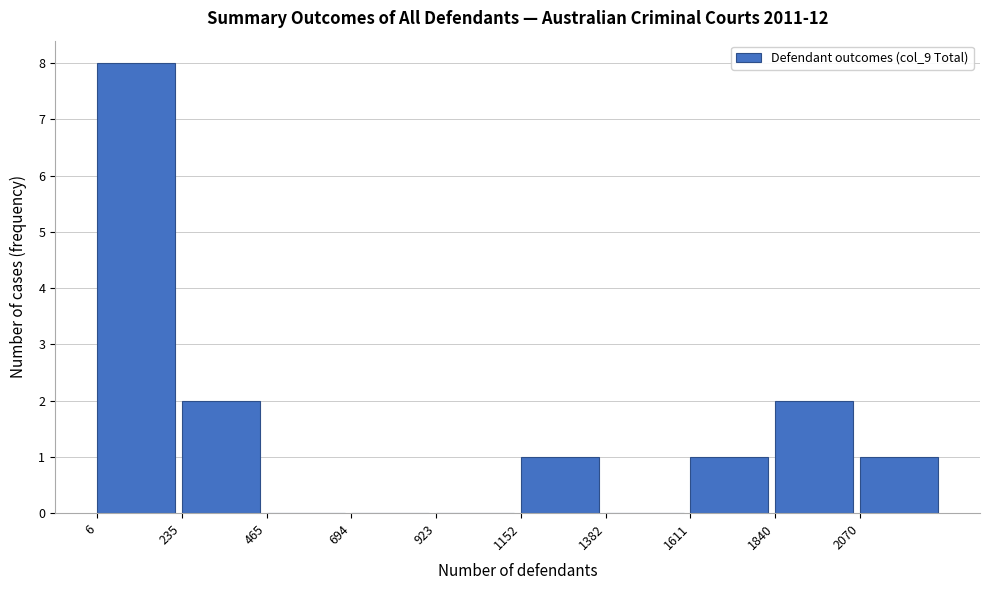

Over which range of the x-axis is the bar tallest?

0 to 250